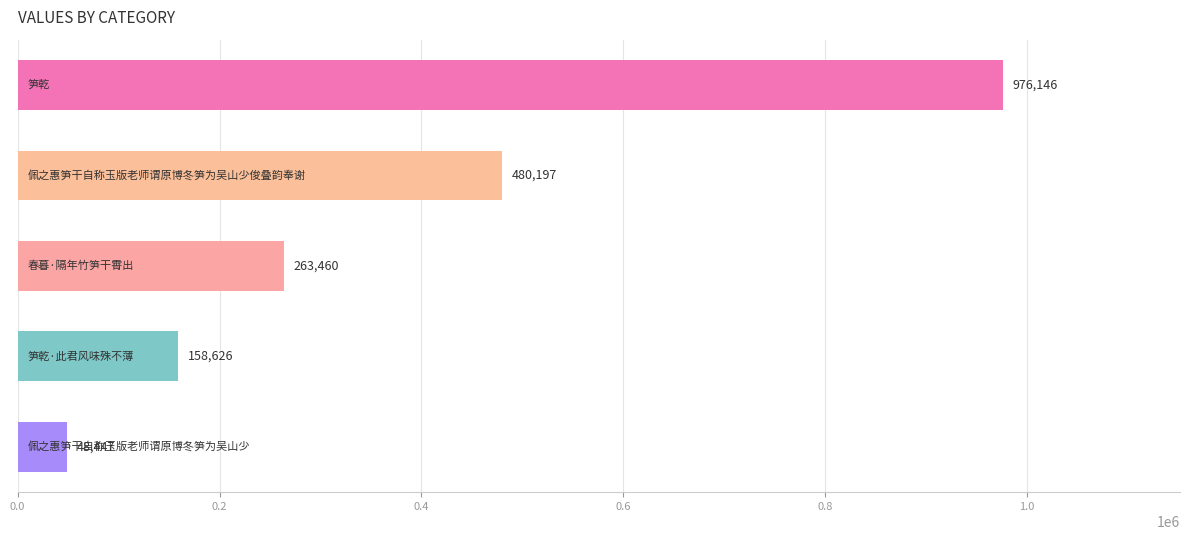

What is the average value?

385375